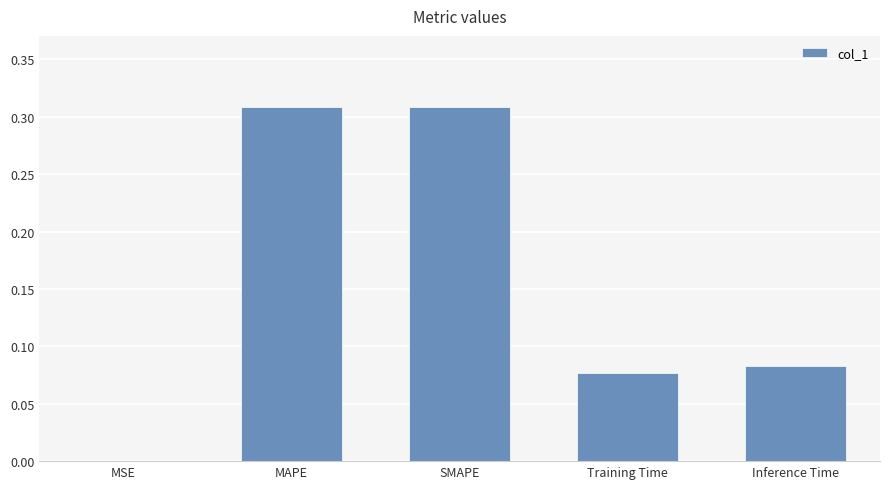

The value at SMAPE is 0.5. True or false?

False